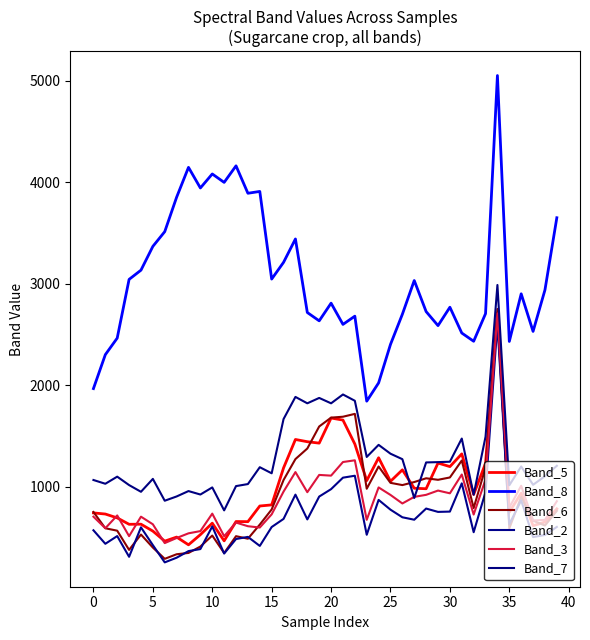

At which label is Band_6 closest to 1521?

19